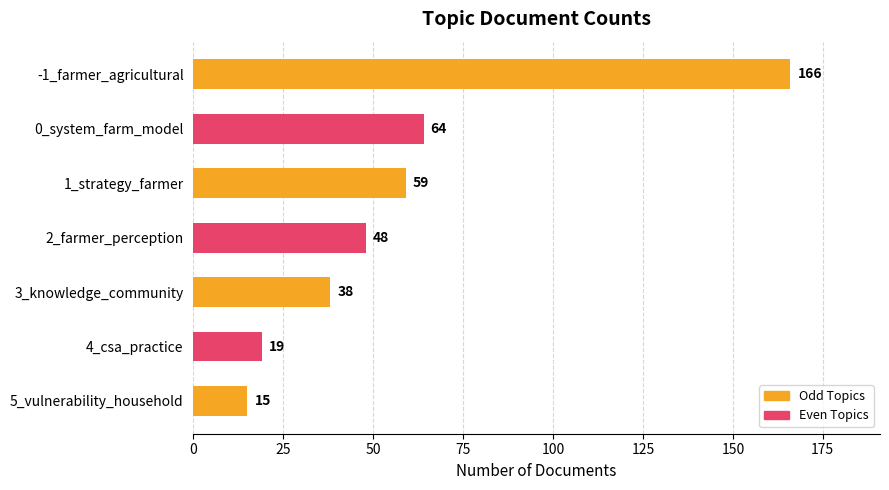

What is the change in value from 2_farmer_perception to 3_knowledge_community?

-10